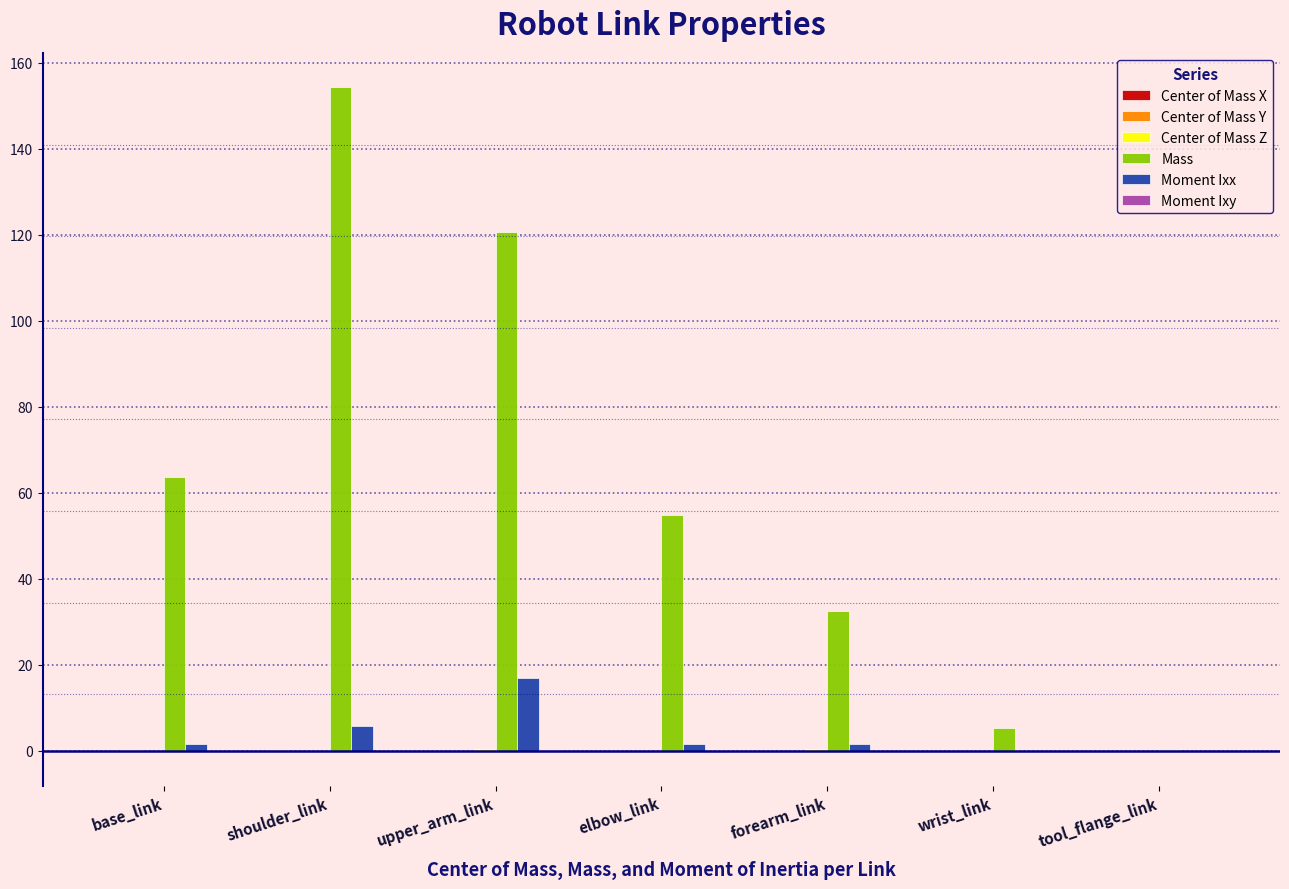

Which series changed the most between elbow_link and wrist_link?

Mass